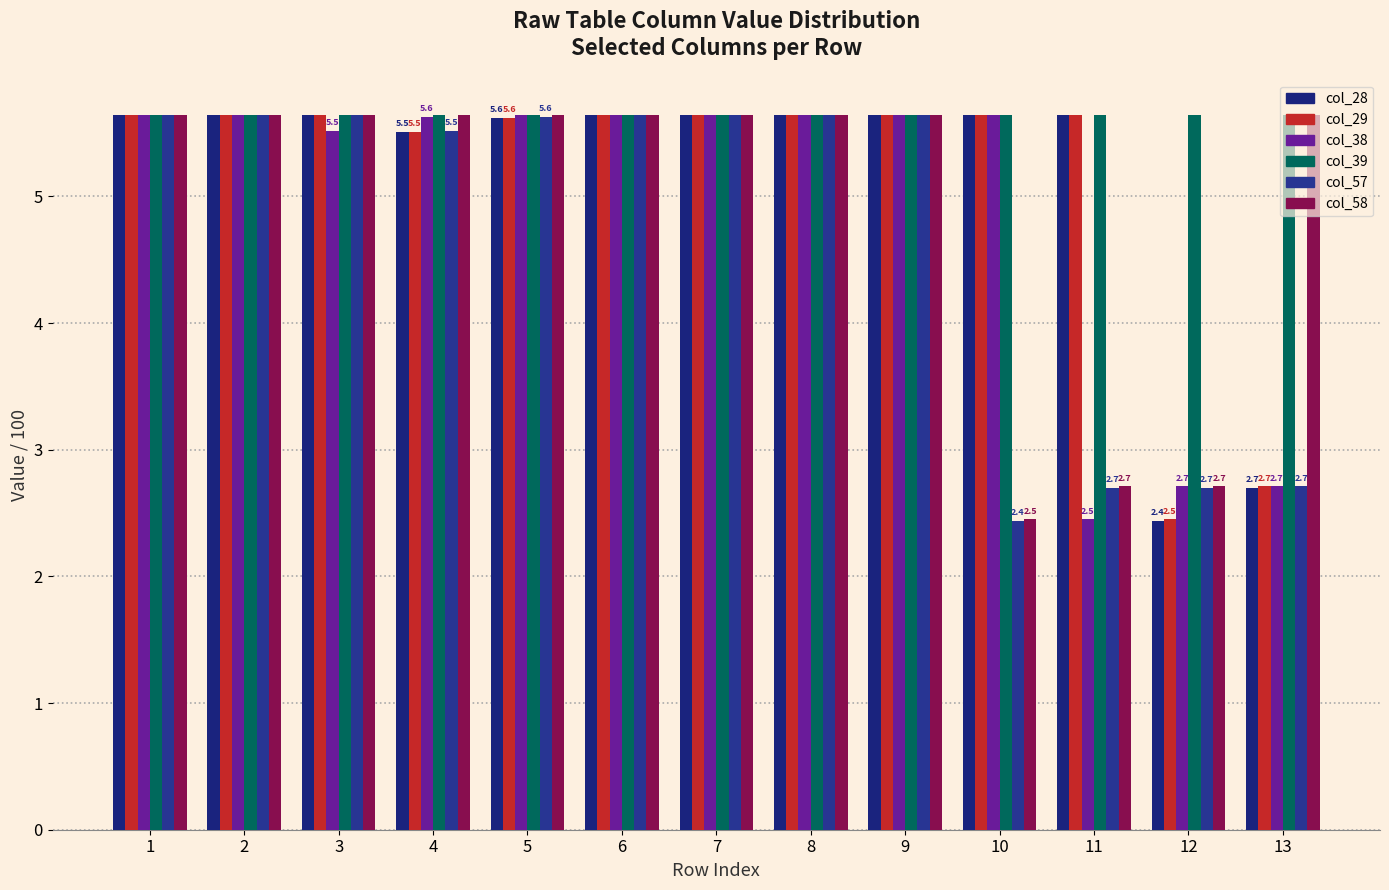

Reading left to right, extract all data points from this chart.

col_28: 1=5.6	2=5.6	3=5.6	4=5.5	5=5.6	6=5.6	7=5.6	8=5.6	9=5.6	10=5.6	11=5.6	12=2.4	13=2.7
col_29: 1=5.6	2=5.6	3=5.6	4=5.5	5=5.6	6=5.6	7=5.6	8=5.6	9=5.6	10=5.6	11=5.6	12=2.5	13=2.7
col_38: 1=5.6	2=5.6	3=5.5	4=5.6	5=5.6	6=5.6	7=5.6	8=5.6	9=5.6	10=5.6	11=2.5	12=2.7	13=2.7
col_39: 1=5.6	2=5.6	3=5.6	4=5.6	5=5.6	6=5.6	7=5.6	8=5.6	9=5.6	10=5.6	11=5.6	12=5.6	13=5.6
col_57: 1=5.6	2=5.6	3=5.6	4=5.5	5=5.6	6=5.6	7=5.6	8=5.6	9=5.6	10=2.4	11=2.7	12=2.7	13=2.7
col_58: 1=5.6	2=5.6	3=5.6	4=5.6	5=5.6	6=5.6	7=5.6	8=5.6	9=5.6	10=2.5	11=2.7	12=2.7	13=5.6